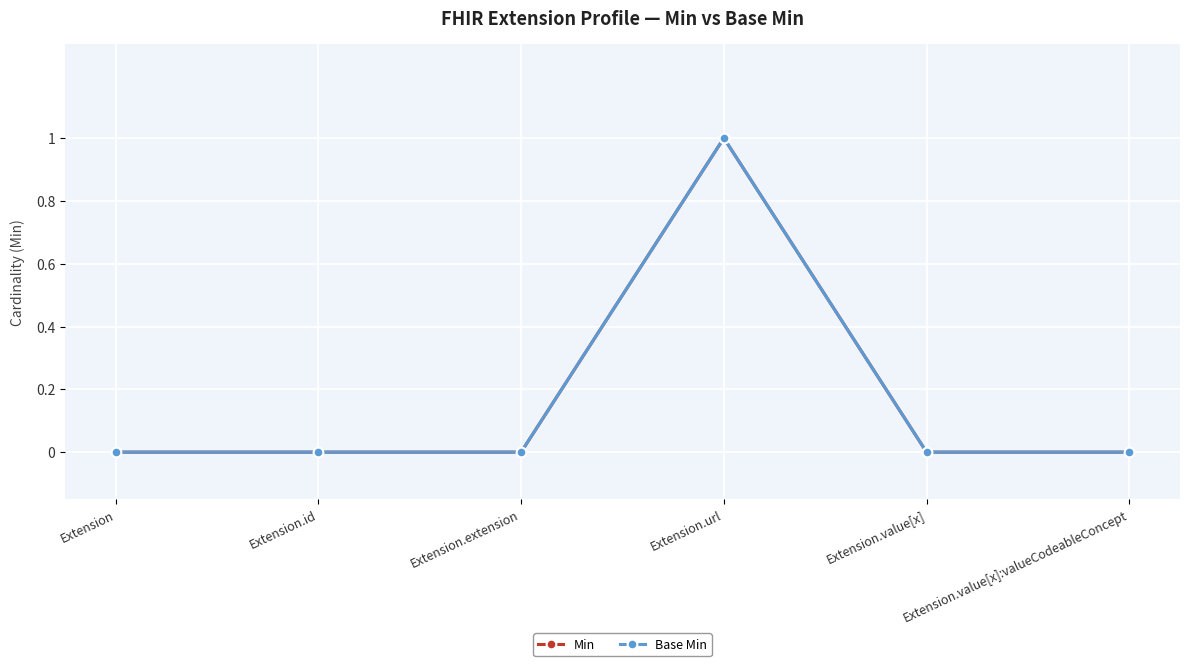

Is this an area chart (filled region under the line)?

No